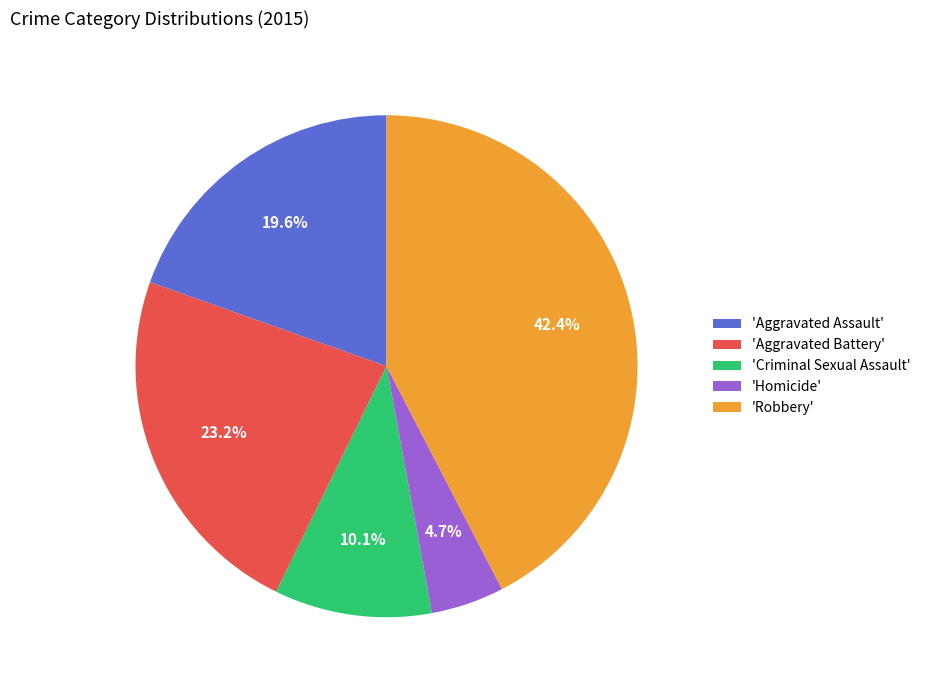

Count the number of slices in the pie.

5